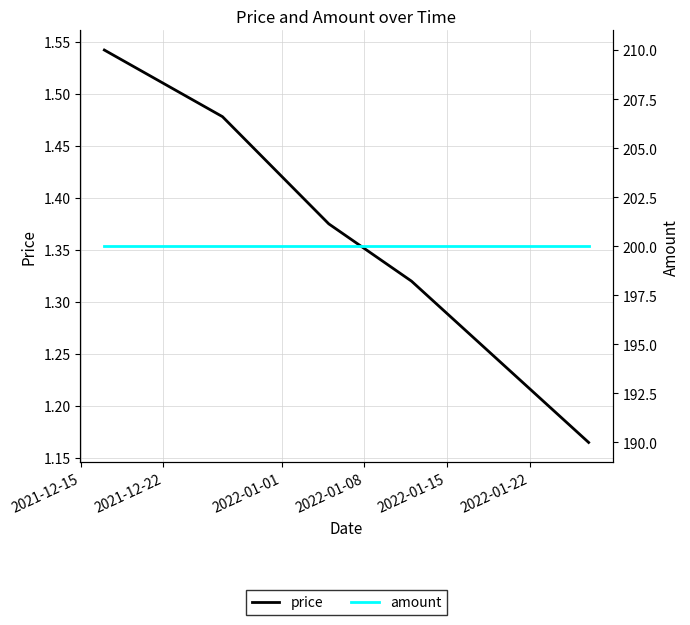

Does the chart have visible grid lines?

Yes